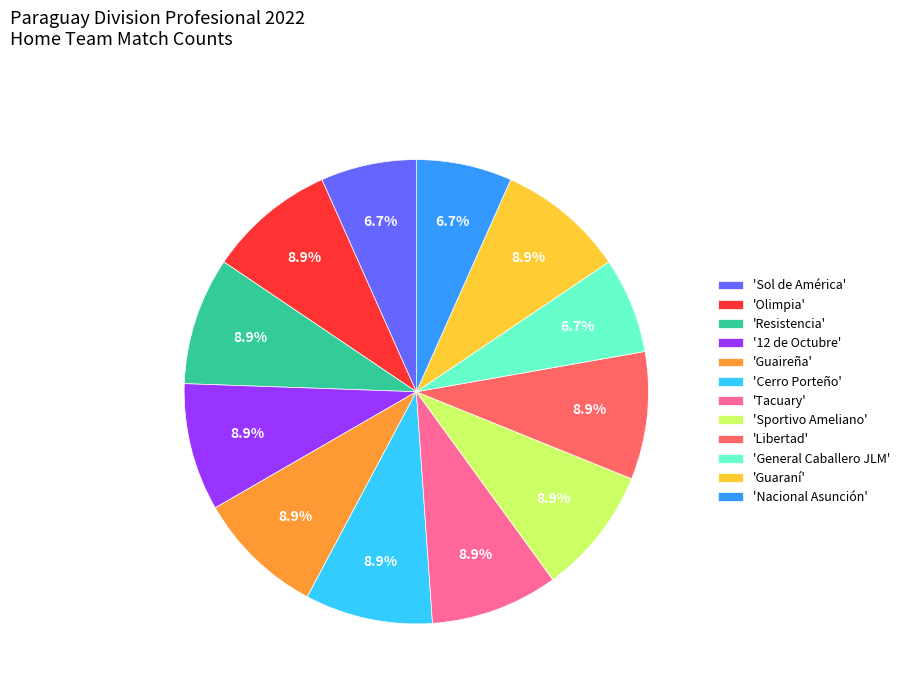

Combined, do 'Guaireña' and 'Resistencia' account for over 50%?

No